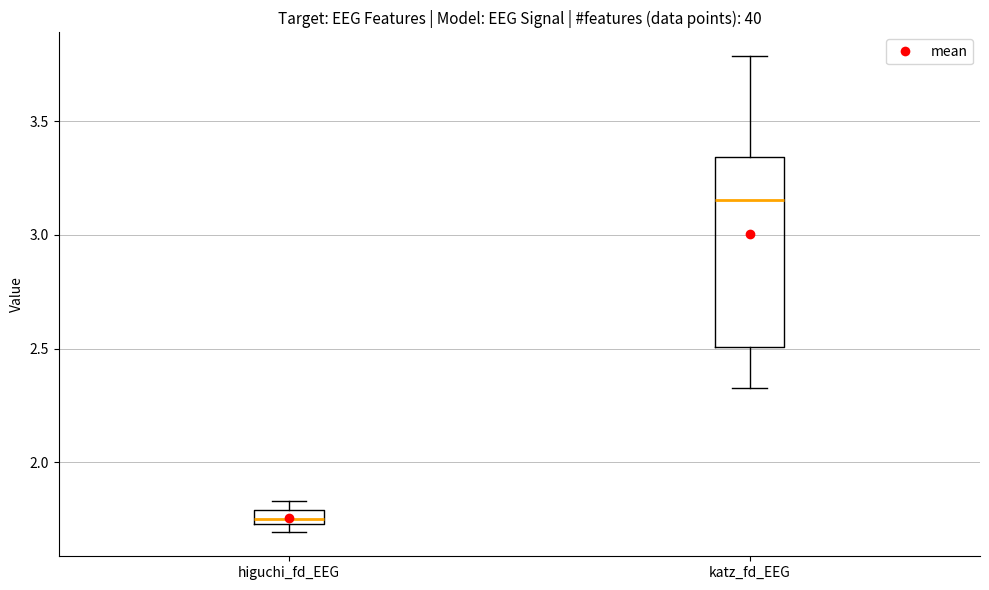

Comparing the boxes themselves (not the whiskers), which one is the tallest?

katz_fd_EEG